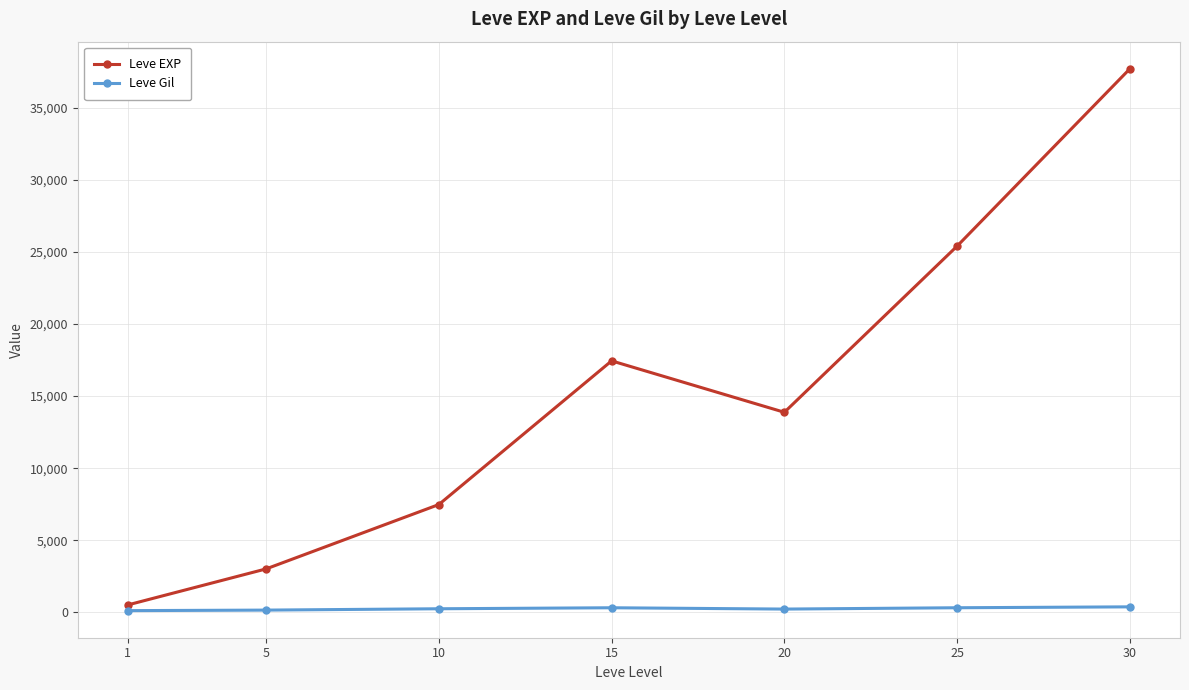

Rank the categories by Leve EXP value from lowest to highest.

1, 5, 10, 20, 15, 25, 30